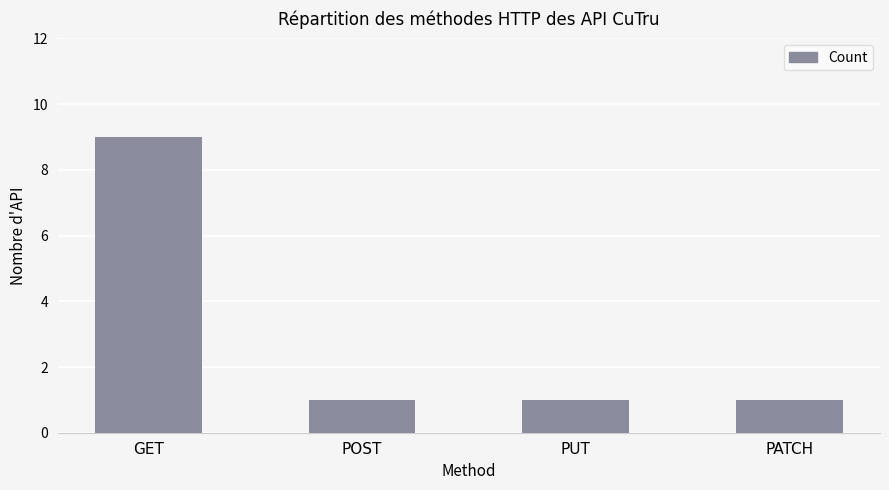

The value at GET is 13. True or false?

False